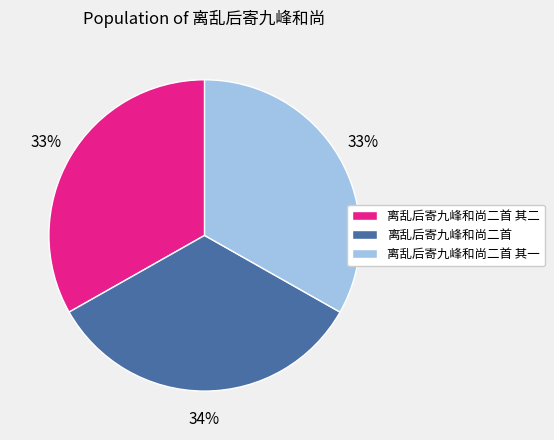

Is 离乱后寄九峰和尚二首 the majority of the pie?

No